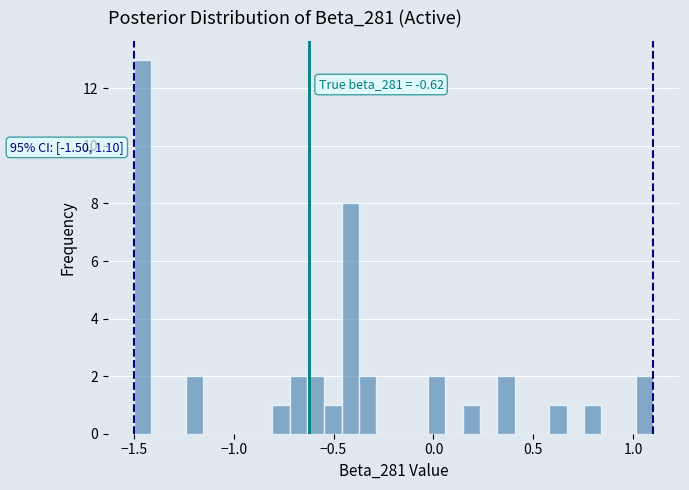

Around what value on the x-axis is the tallest bar? Give the approximate position of its centre, as read against the axis.

-1.45